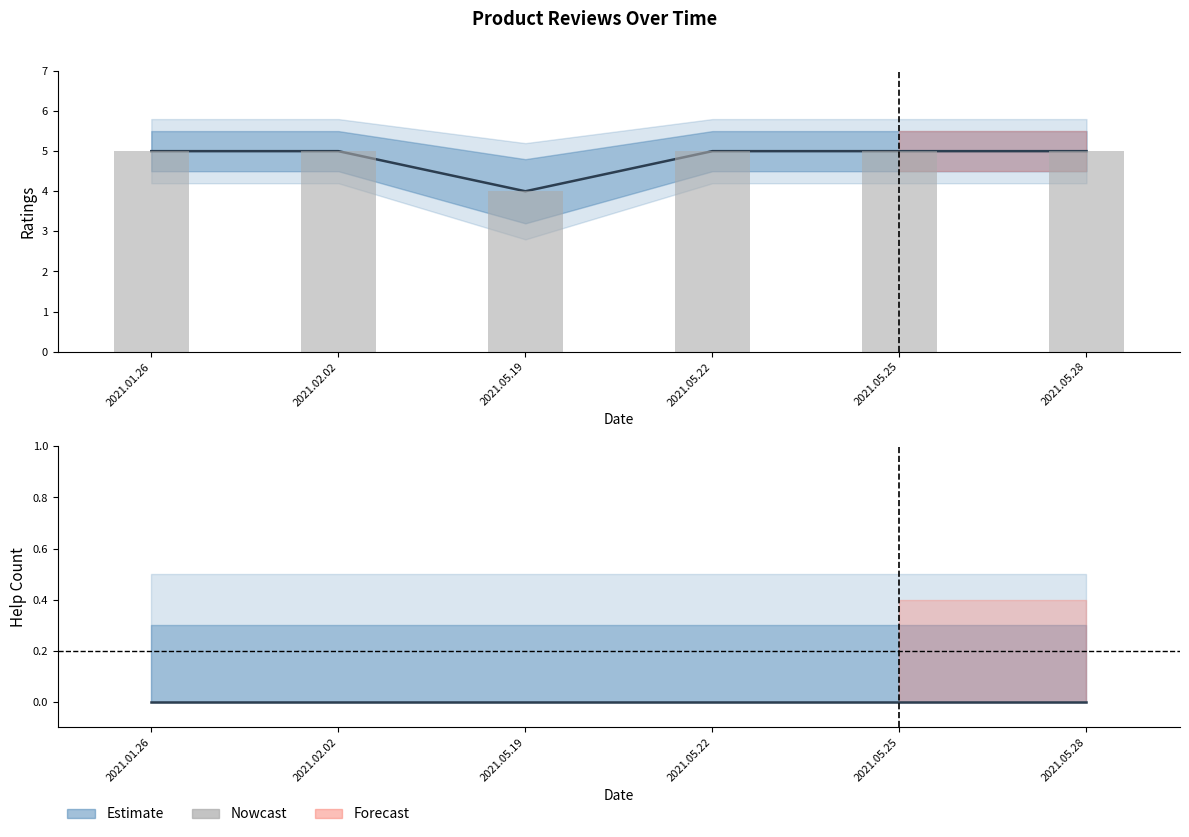

What is the average value?

5